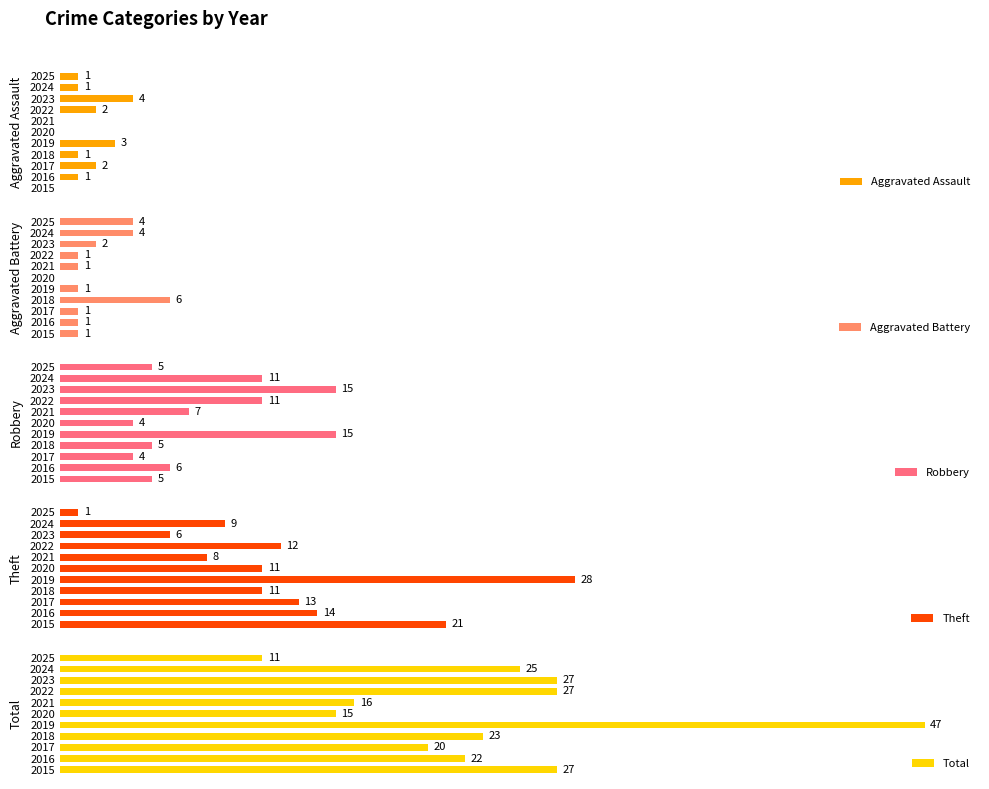

True or false: Aggravated Assault has a value of 1 at 2019.

False